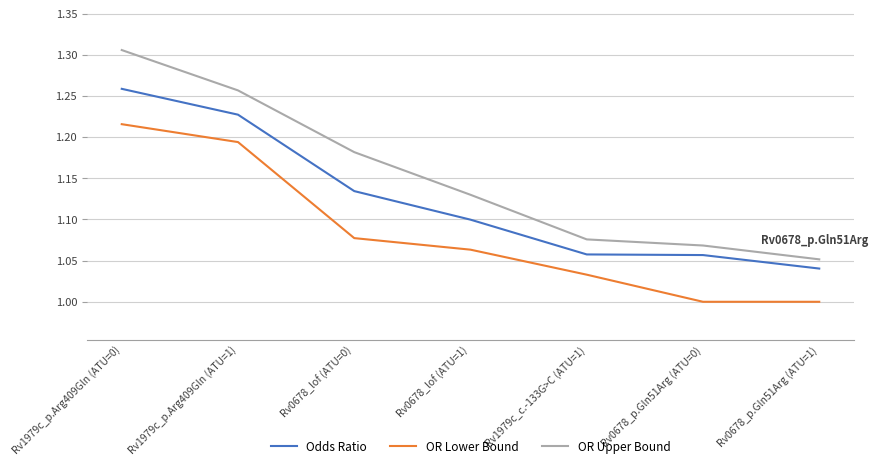

Rank the categories by OR Upper Bound value from highest to lowest.

Rv1979c_p.Arg409Gln (ATU=0), Rv1979c_p.Arg409Gln (ATU=1), Rv0678_lof (ATU=0), Rv0678_lof (ATU=1), Rv1979c_c.-133G>C (ATU=1), Rv0678_p.Gln51Arg (ATU=0), Rv0678_p.Gln51Arg (ATU=1)